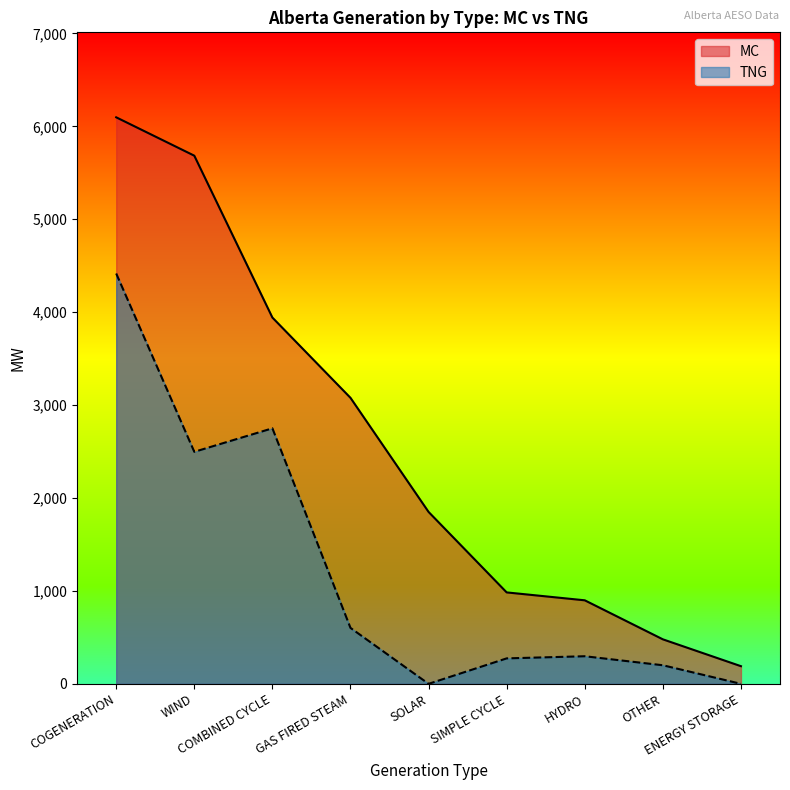

Which series has the largest total across all categories?

MC